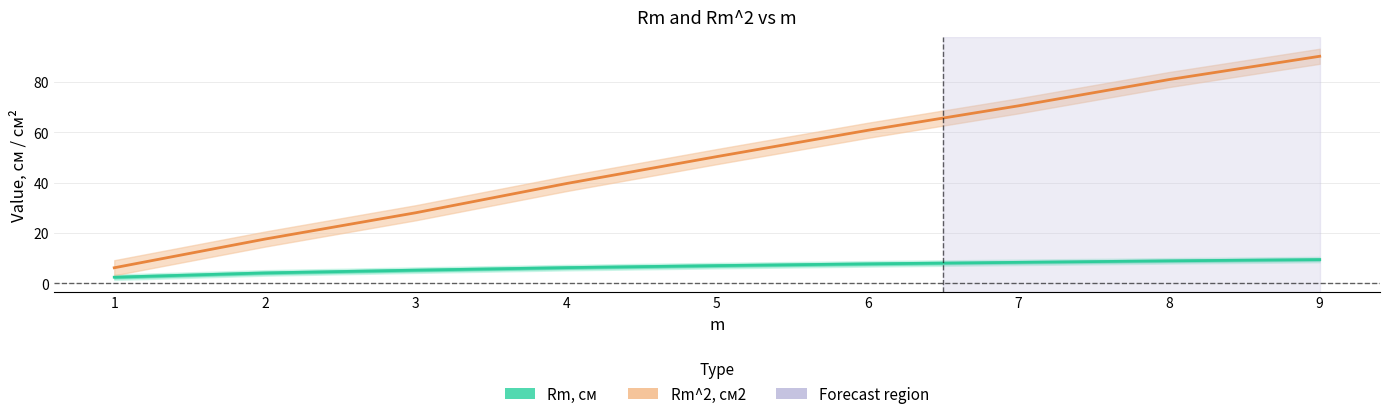

Reading left to right, extract all data points from this chart.

Rm, см: 2.5	4.2	5.3	6.3	7.1	7.8	8.4	9.0	9.5
Rm^2, см2: 6.2	17.6	28.1	39.7	50.4	60.8	70.6	81.0	90.2